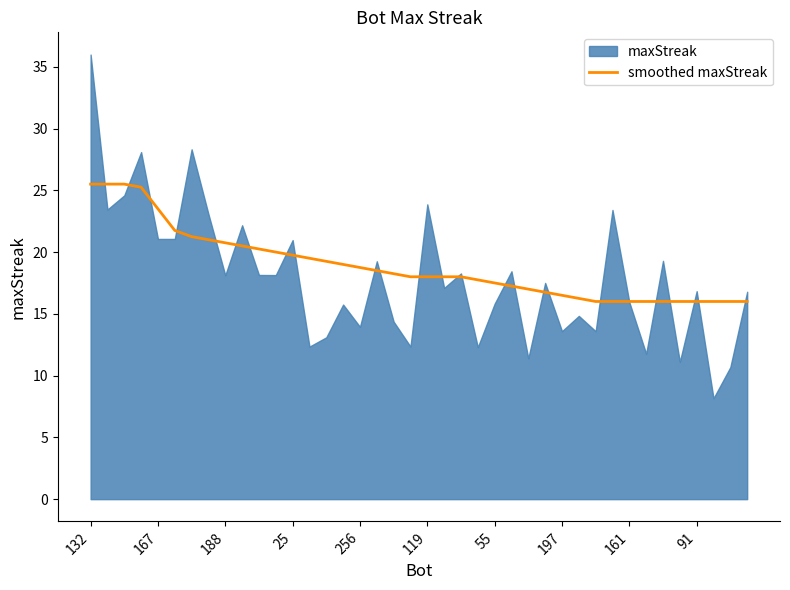

The smoothed maxStreak series shows 13.5 at 167. True or false?

False